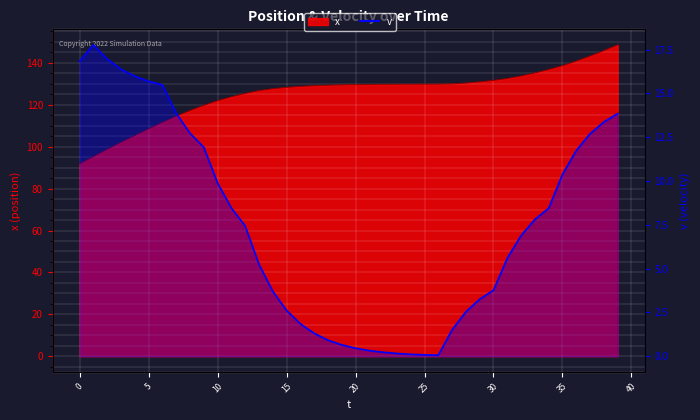

True or false: the data shows 0.1 at 26.

True